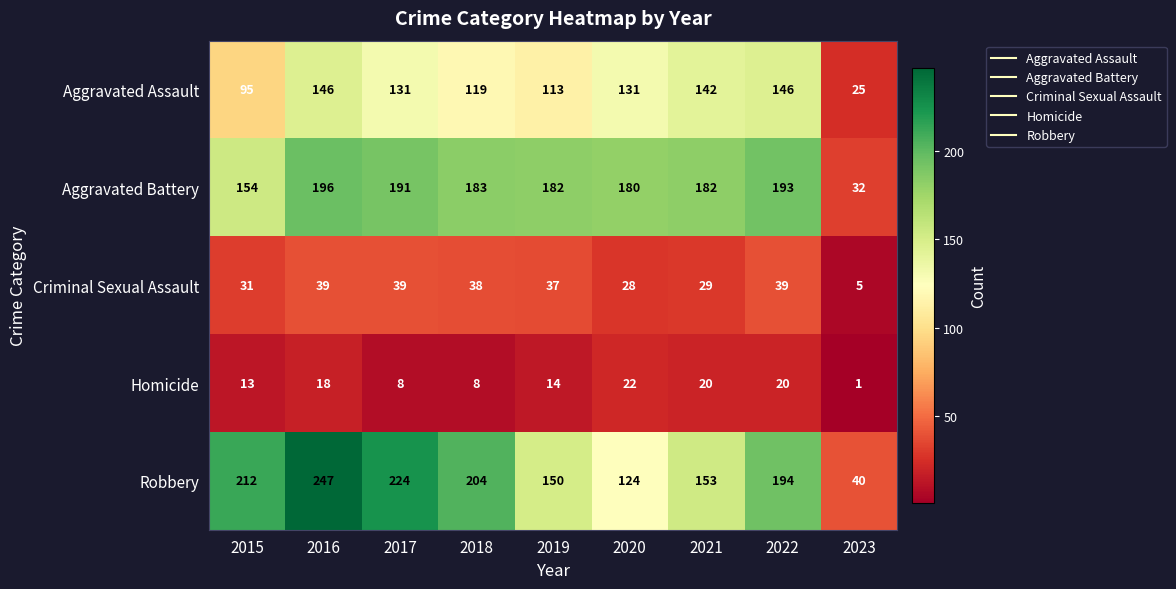

List the series in order of their peak value, highest first.

Robbery, Aggravated Battery, Aggravated Assault, Criminal Sexual Assault, Homicide